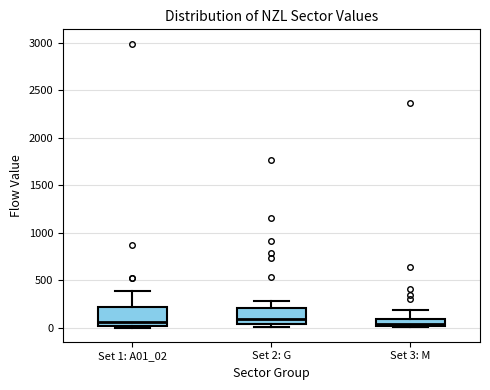

Where does the upper whisker of the box for Set 3: M end on the y-axis? The values are not printed on the chart, so give them approximately, as read against the axis.

200